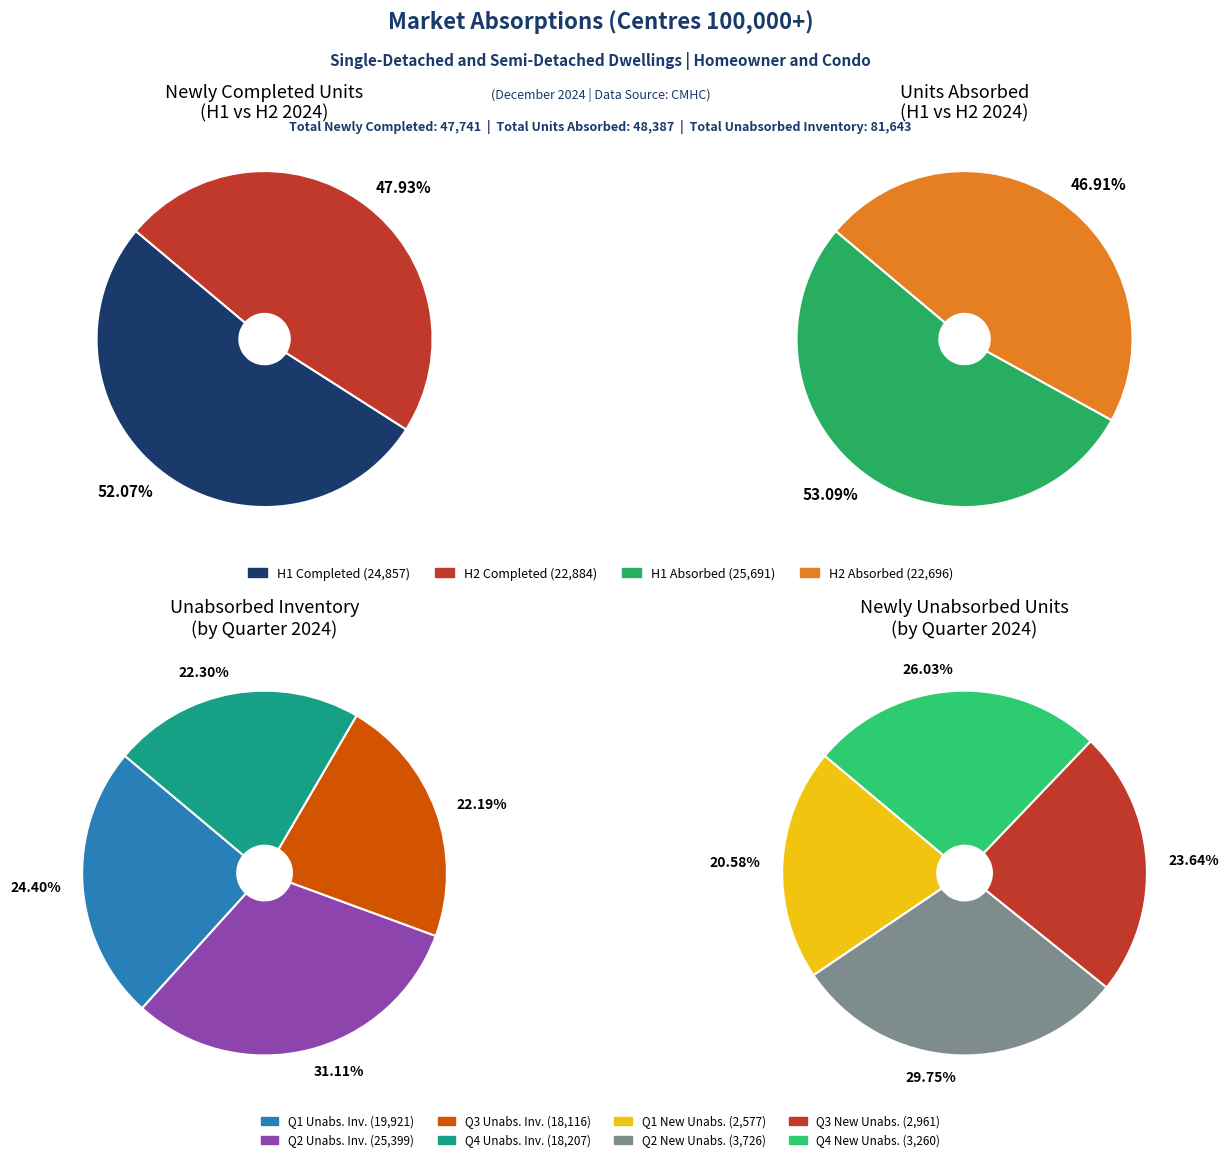

The 11 slice represents 22% of the pie. True or false?

False